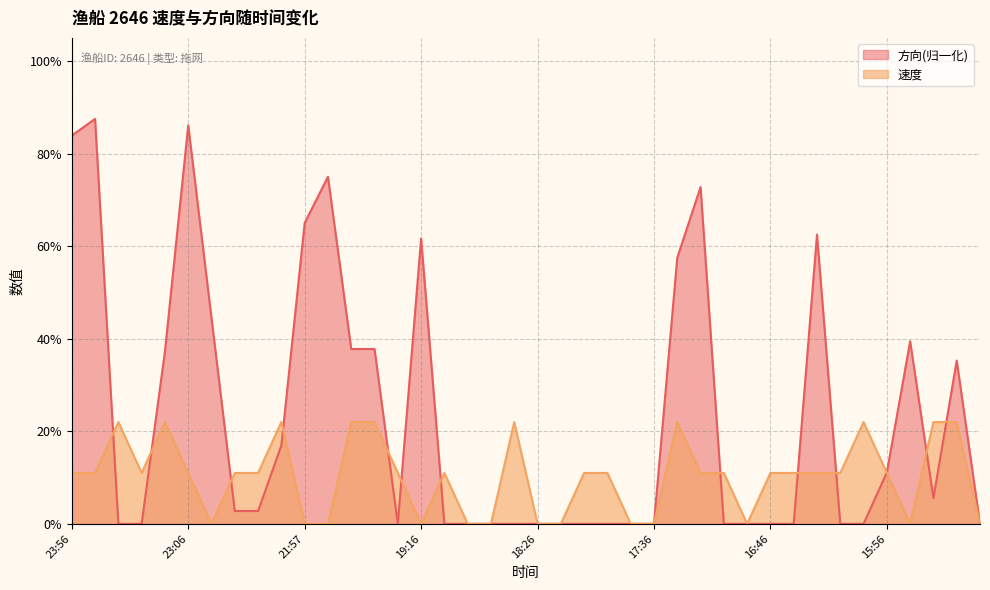

At 15:26, list the series in order from smallest to largest.

速度, 方向